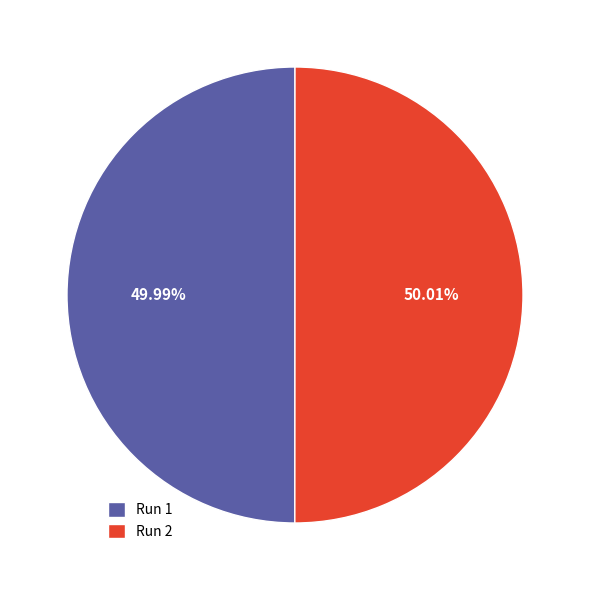

Is it true that Run 2 is 37% of the pie?

False